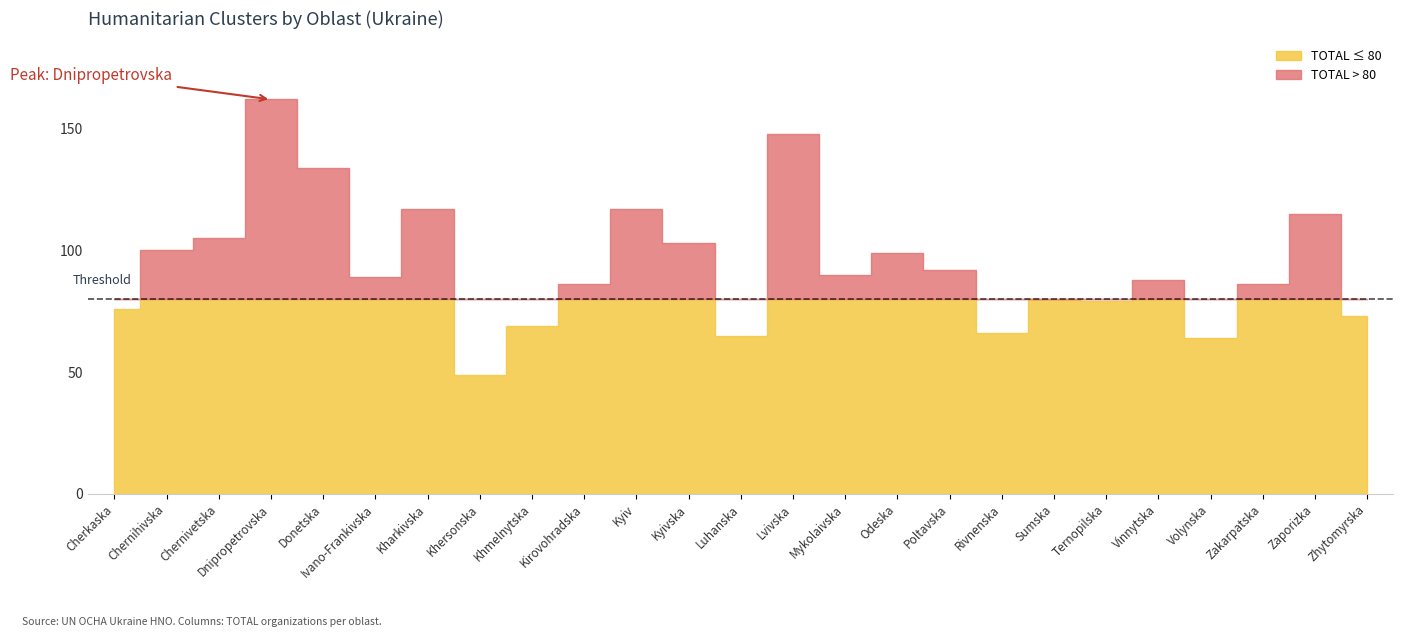

What is the highest value of the TOTAL series?

162